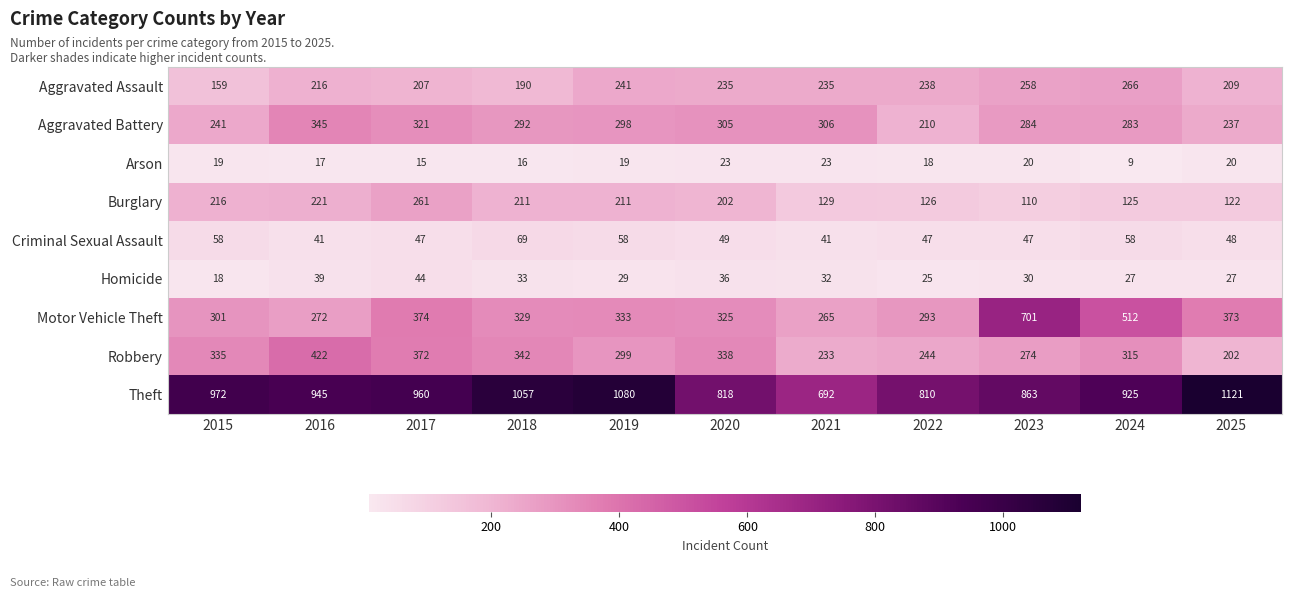

At which category does the chart reach its minimum across all series?

2024